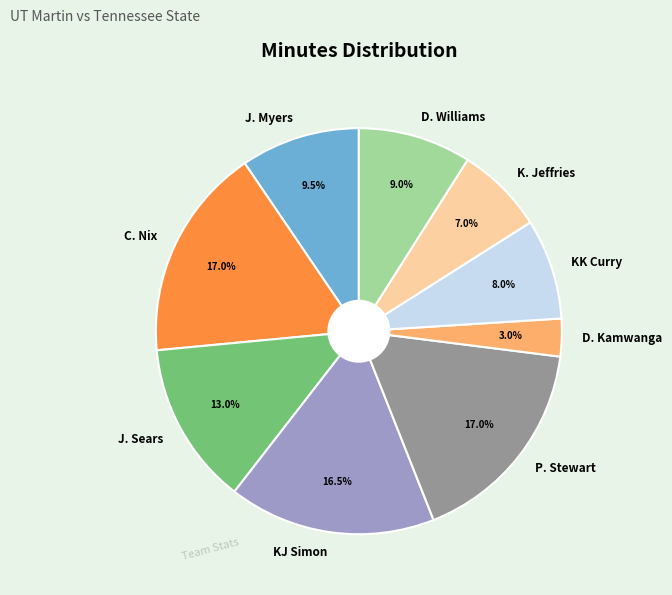

What percentage do C. Nix and P. Stewart together represent?

34.0%